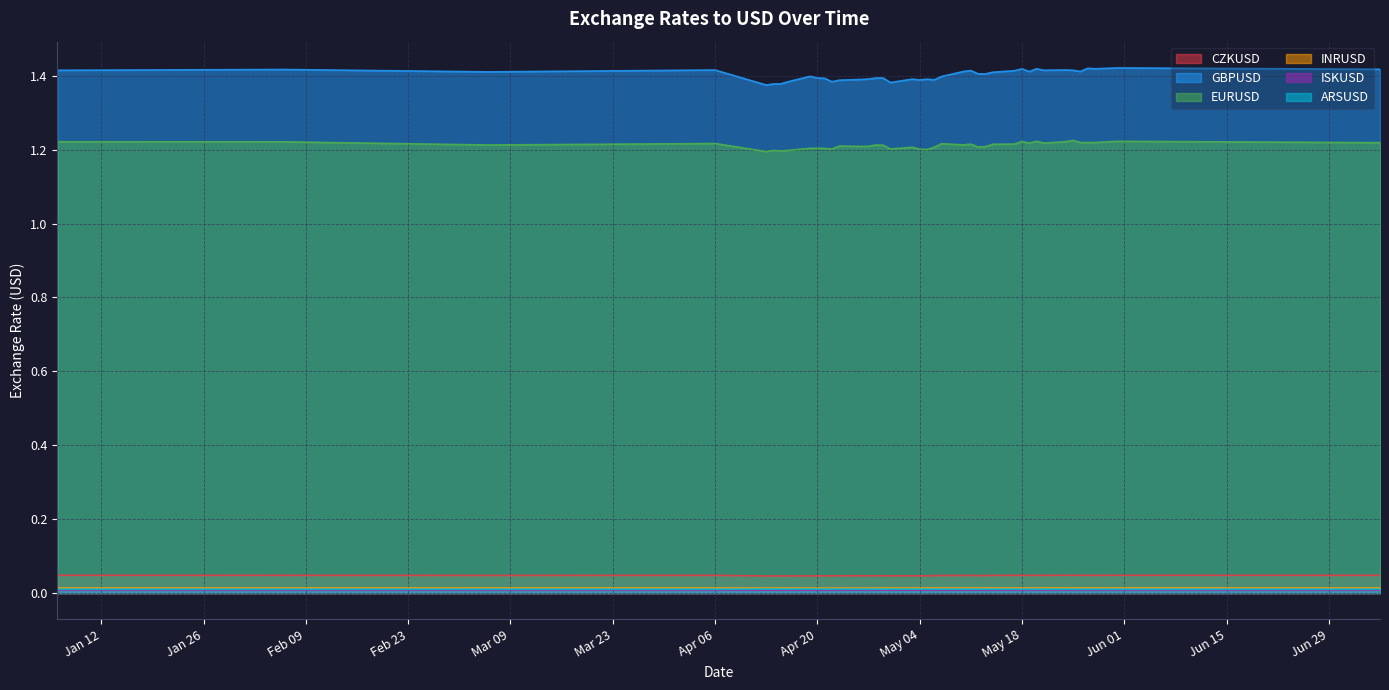

Which series has the widest spread of values?

GBPUSD